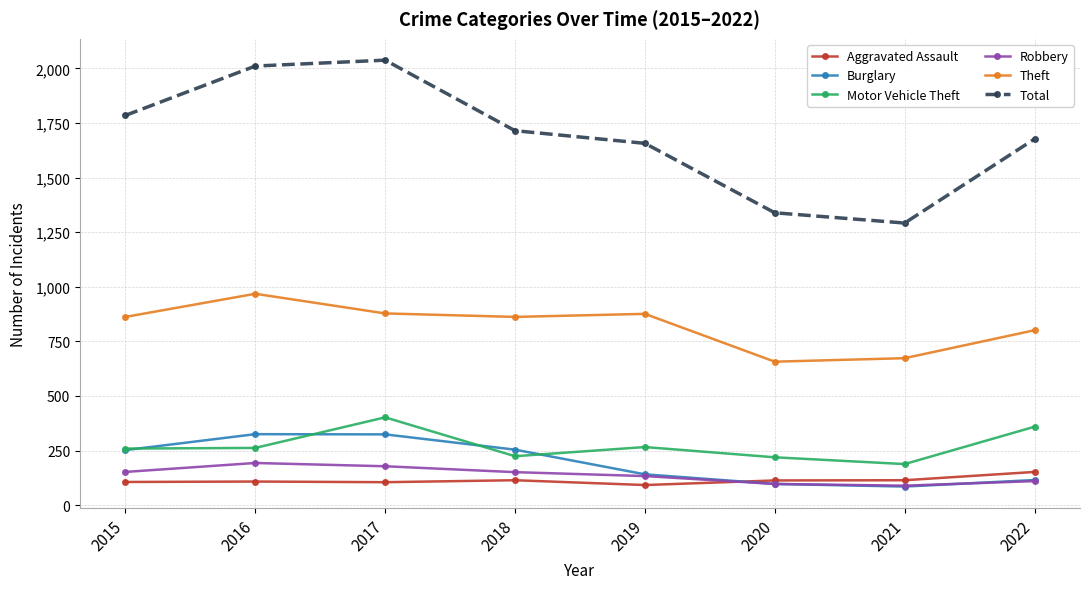

How many categories are shown in the chart?

8